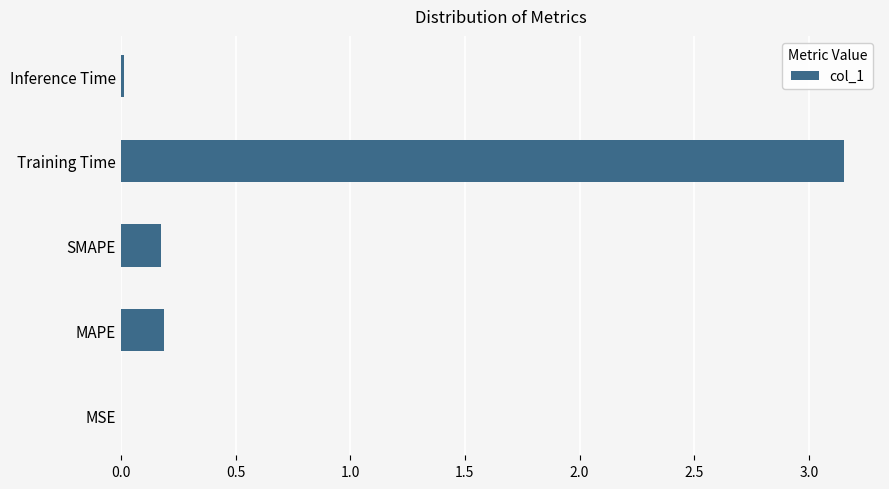

Which has a higher value, Inference Time or SMAPE?

SMAPE